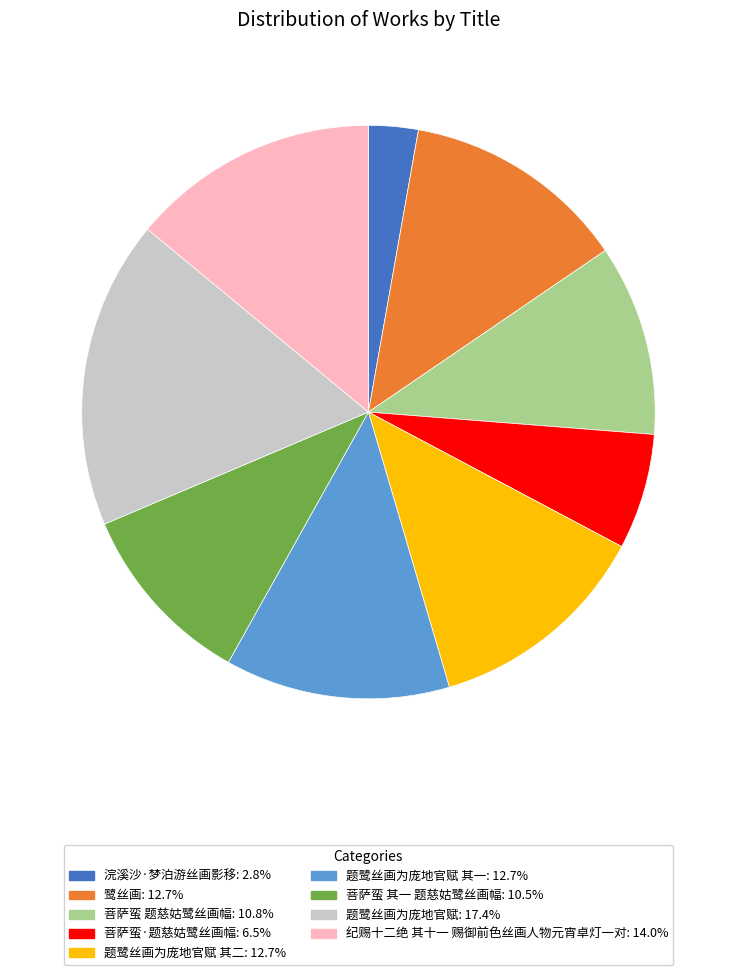

Does any single category account for the majority?

No